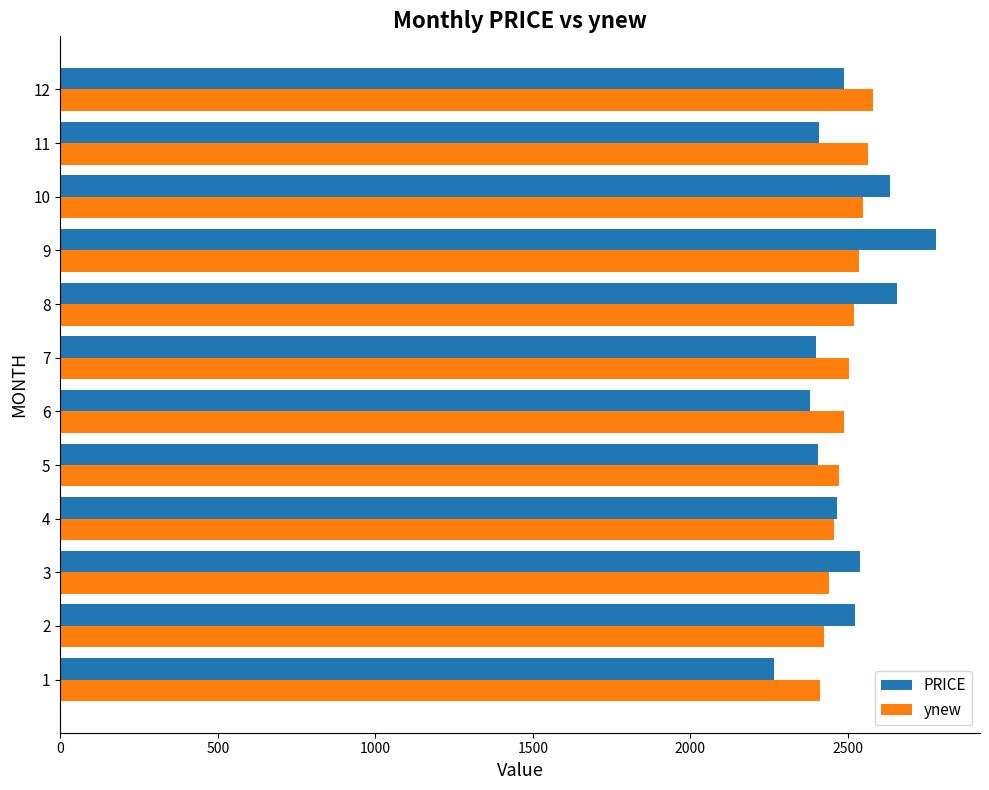

What is the maximum value for ynew?

2580.2